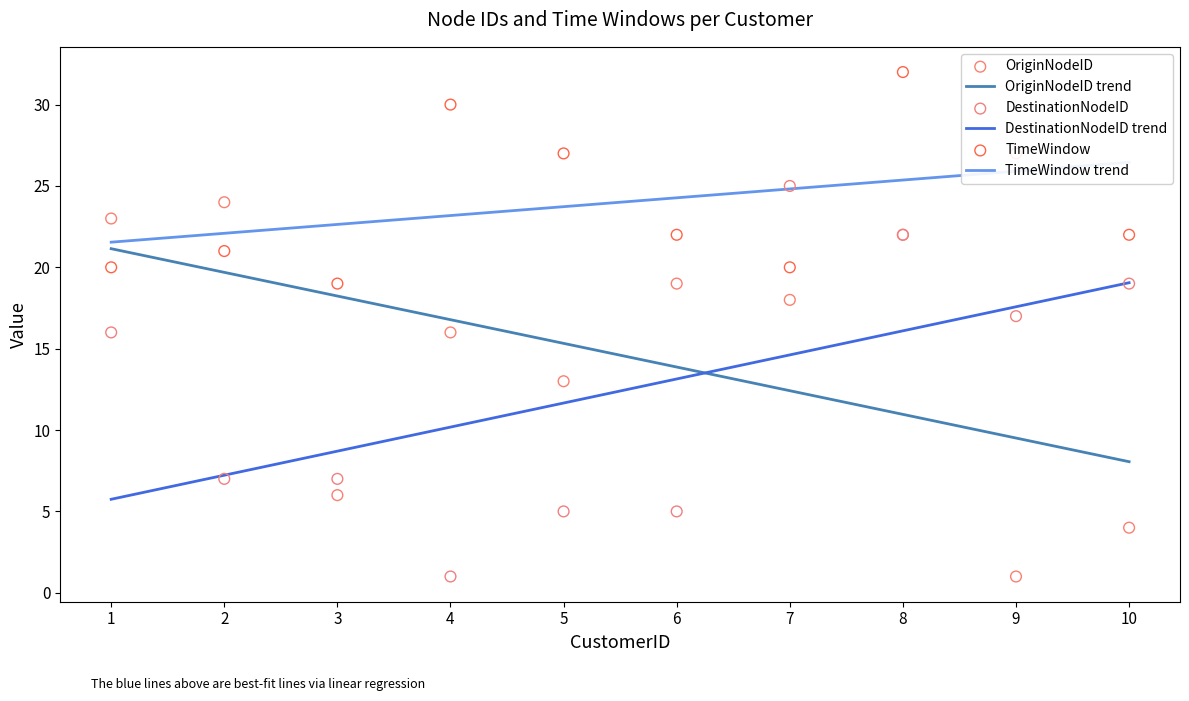

At how many categories does at least one series exceed 21?

9